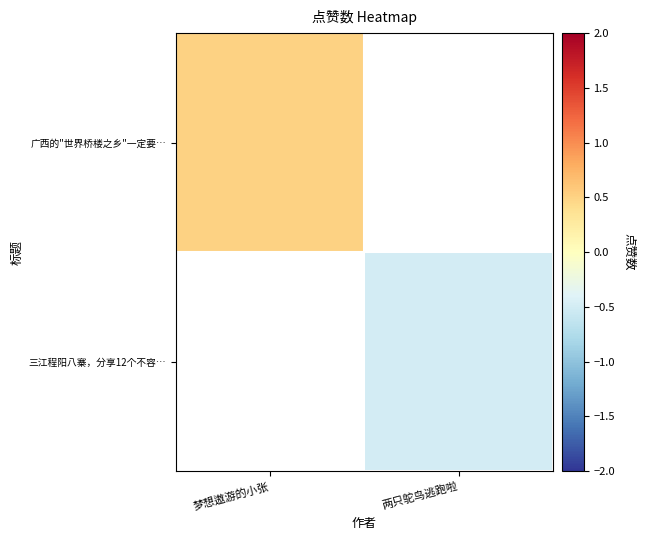

What is the minimum value shown in the chart?

-0.5